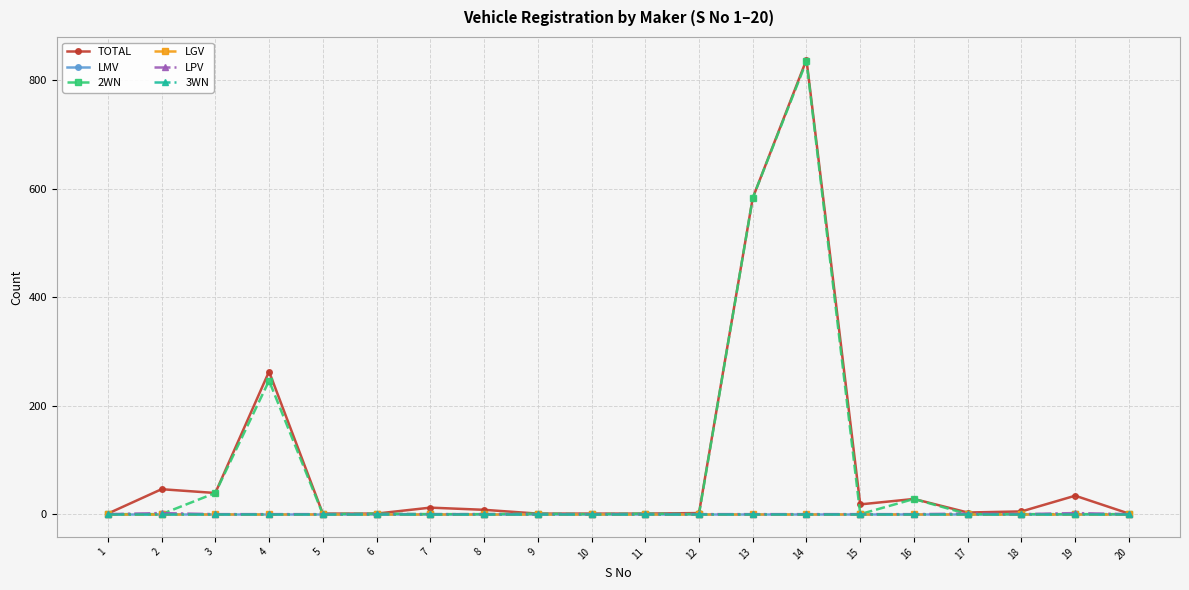

Which category has the highest value in the 2WN series?

14